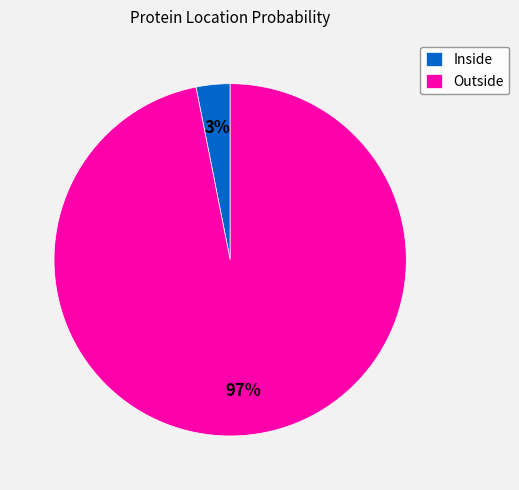

How many segments does this pie chart have?

2